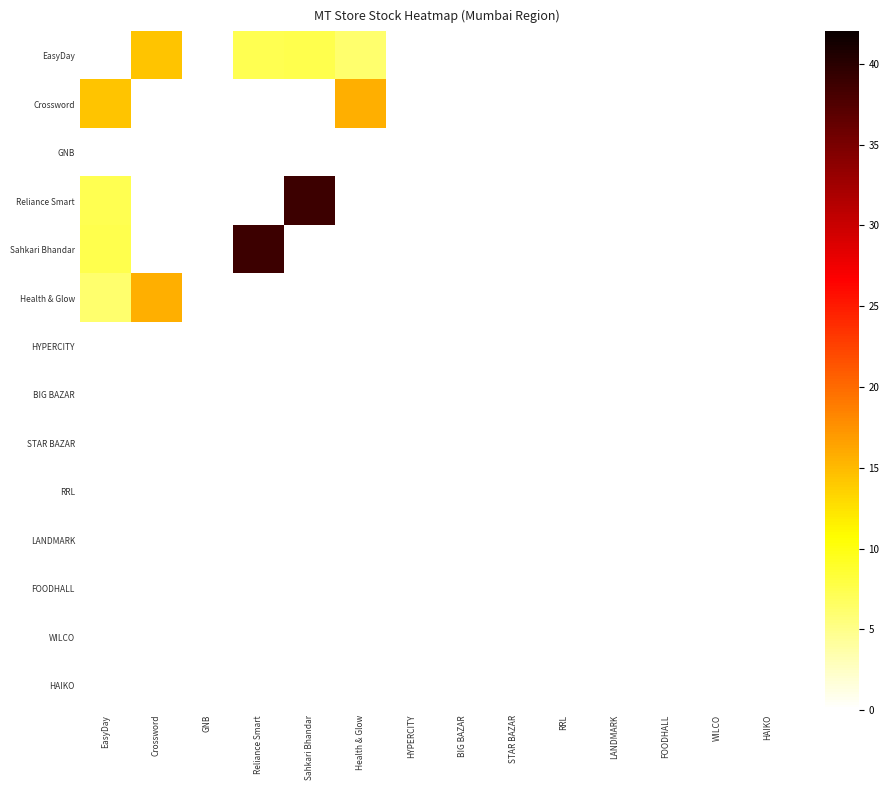

Reading left to right, list all the values displayed in this chart.

EasyDay: EasyDay=0.0	Crossword=14.3	GNB=0.0	Reliance Smart=7.2	Sahkari Bhandar=7.5	Health & Glow=6.2	HYPERCITY=0.0	BIG BAZAR=0.0	STAR BAZAR=0.0	RRL=0.0	LANDMARK=0.0	FOODHALL=0.0	WILCO=0.0	HAIKO=0.0
Crossword: EasyDay=14.3	Crossword=0.0	GNB=0.0	Reliance Smart=0.0	Sahkari Bhandar=0.0	Health & Glow=15.7	HYPERCITY=0.0	BIG BAZAR=0.0	STAR BAZAR=0.0	RRL=0.0	LANDMARK=0.0	FOODHALL=0.0	WILCO=0.0	HAIKO=0.0
GNB: EasyDay=0.0	Crossword=0.0	GNB=0.0	Reliance Smart=0.0	Sahkari Bhandar=0.0	Health & Glow=0.0	HYPERCITY=0.0	BIG BAZAR=0.0	STAR BAZAR=0.0	RRL=0.0	LANDMARK=0.0	FOODHALL=0.0	WILCO=0.0	HAIKO=0.0
Reliance Smart: EasyDay=7.2	Crossword=0.0	GNB=0.0	Reliance Smart=0.0	Sahkari Bhandar=38.7	Health & Glow=0.0	HYPERCITY=0.0	BIG BAZAR=0.0	STAR BAZAR=0.0	RRL=0.0	LANDMARK=0.0	FOODHALL=0.0	WILCO=0.0	HAIKO=0.0
Sahkari Bhandar: EasyDay=7.5	Crossword=0.0	GNB=0.0	Reliance Smart=38.7	Sahkari Bhandar=0.0	Health & Glow=0.0	HYPERCITY=0.0	BIG BAZAR=0.0	STAR BAZAR=0.0	RRL=0.0	LANDMARK=0.0	FOODHALL=0.0	WILCO=0.0	HAIKO=0.0
Health & Glow: EasyDay=6.2	Crossword=15.7	GNB=0.0	Reliance Smart=0.0	Sahkari Bhandar=0.0	Health & Glow=0.0	HYPERCITY=0.0	BIG BAZAR=0.0	STAR BAZAR=0.0	RRL=0.0	LANDMARK=0.0	FOODHALL=0.0	WILCO=0.0	HAIKO=0.0
HYPERCITY: EasyDay=0.0	Crossword=0.0	GNB=0.0	Reliance Smart=0.0	Sahkari Bhandar=0.0	Health & Glow=0.0	HYPERCITY=0.0	BIG BAZAR=0.0	STAR BAZAR=0.0	RRL=0.0	LANDMARK=0.0	FOODHALL=0.0	WILCO=0.0	HAIKO=0.0
BIG BAZAR: EasyDay=0.0	Crossword=0.0	GNB=0.0	Reliance Smart=0.0	Sahkari Bhandar=0.0	Health & Glow=0.0	HYPERCITY=0.0	BIG BAZAR=0.0	STAR BAZAR=0.0	RRL=0.0	LANDMARK=0.0	FOODHALL=0.0	WILCO=0.0	HAIKO=0.0
STAR BAZAR: EasyDay=0.0	Crossword=0.0	GNB=0.0	Reliance Smart=0.0	Sahkari Bhandar=0.0	Health & Glow=0.0	HYPERCITY=0.0	BIG BAZAR=0.0	STAR BAZAR=0.0	RRL=0.0	LANDMARK=0.0	FOODHALL=0.0	WILCO=0.0	HAIKO=0.0
RRL: EasyDay=0.0	Crossword=0.0	GNB=0.0	Reliance Smart=0.0	Sahkari Bhandar=0.0	Health & Glow=0.0	HYPERCITY=0.0	BIG BAZAR=0.0	STAR BAZAR=0.0	RRL=0.0	LANDMARK=0.0	FOODHALL=0.0	WILCO=0.0	HAIKO=0.0
LANDMARK: EasyDay=0.0	Crossword=0.0	GNB=0.0	Reliance Smart=0.0	Sahkari Bhandar=0.0	Health & Glow=0.0	HYPERCITY=0.0	BIG BAZAR=0.0	STAR BAZAR=0.0	RRL=0.0	LANDMARK=0.0	FOODHALL=0.0	WILCO=0.0	HAIKO=0.0
FOODHALL: EasyDay=0.0	Crossword=0.0	GNB=0.0	Reliance Smart=0.0	Sahkari Bhandar=0.0	Health & Glow=0.0	HYPERCITY=0.0	BIG BAZAR=0.0	STAR BAZAR=0.0	RRL=0.0	LANDMARK=0.0	FOODHALL=0.0	WILCO=0.0	HAIKO=0.0
WILCO: EasyDay=0.0	Crossword=0.0	GNB=0.0	Reliance Smart=0.0	Sahkari Bhandar=0.0	Health & Glow=0.0	HYPERCITY=0.0	BIG BAZAR=0.0	STAR BAZAR=0.0	RRL=0.0	LANDMARK=0.0	FOODHALL=0.0	WILCO=0.0	HAIKO=0.0
HAIKO: EasyDay=0.0	Crossword=0.0	GNB=0.0	Reliance Smart=0.0	Sahkari Bhandar=0.0	Health & Glow=0.0	HYPERCITY=0.0	BIG BAZAR=0.0	STAR BAZAR=0.0	RRL=0.0	LANDMARK=0.0	FOODHALL=0.0	WILCO=0.0	HAIKO=0.0